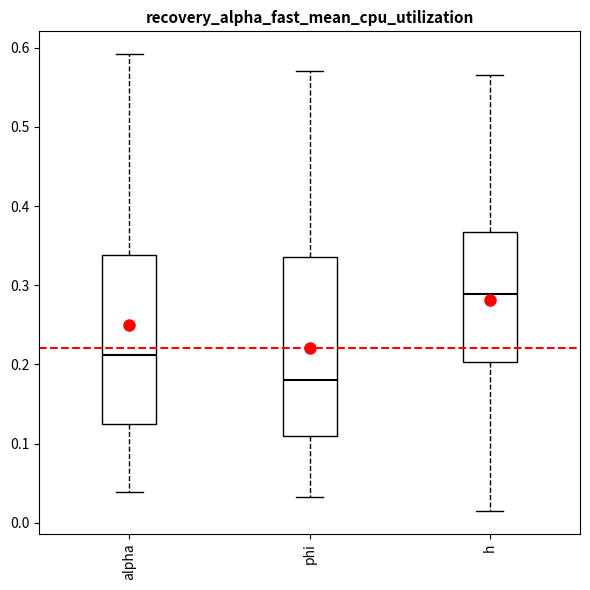

Reading left to right, transcribe this box plot: for each box, give where its median line is, the range the box spans, and where its two whiskers end, as read against the y-axis. The values are not printed on the chart, so give them approximately, as read against the axis.

alpha: median 0.21, box 0.13 to 0.34, whiskers 0.04 to 0.59
phi: median 0.18, box 0.11 to 0.34, whiskers 0.03 to 0.57
h: median 0.29, box 0.20 to 0.37, whiskers 0.02 to 0.57